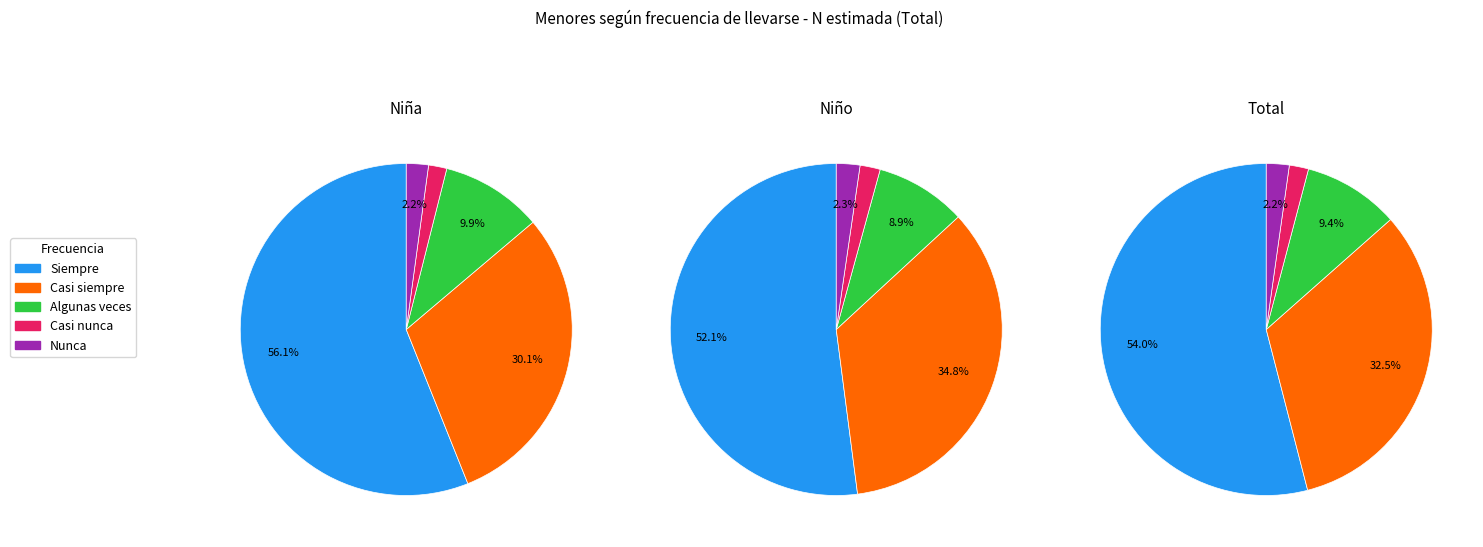

Which series changed the most between Niña and Niño?

Casi siempre